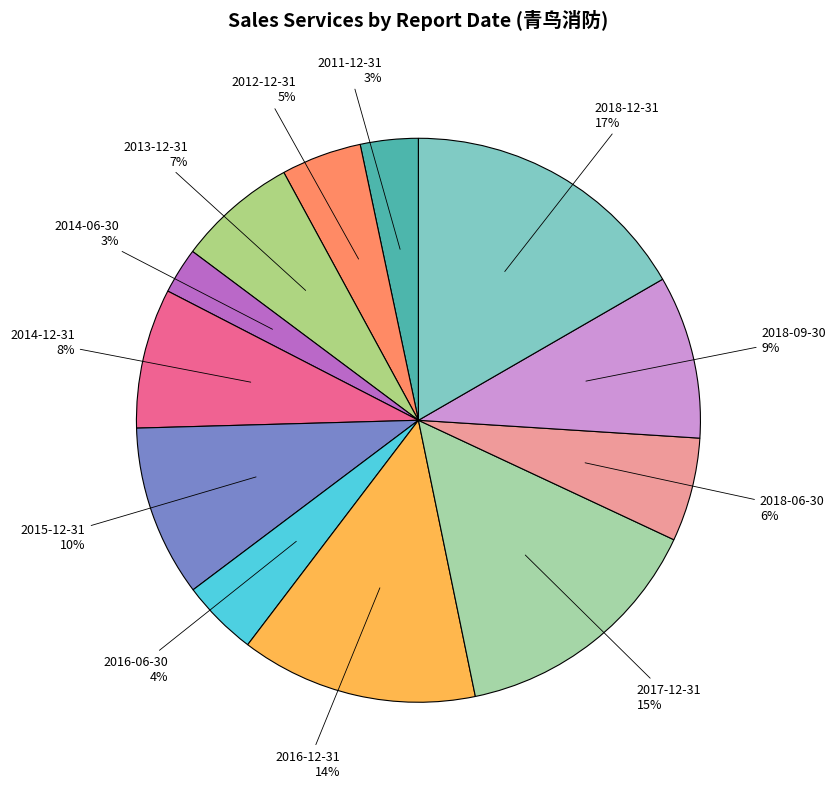

Does 2016-06-30 represent more than half of the total?

No